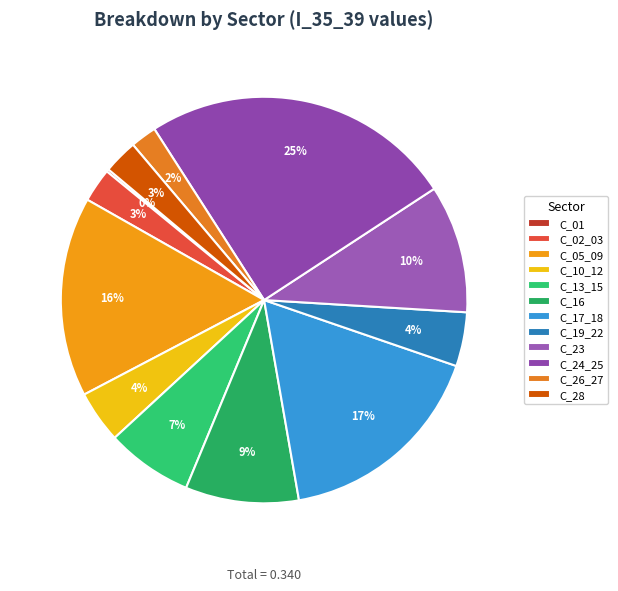

Does any single category account for the majority?

No